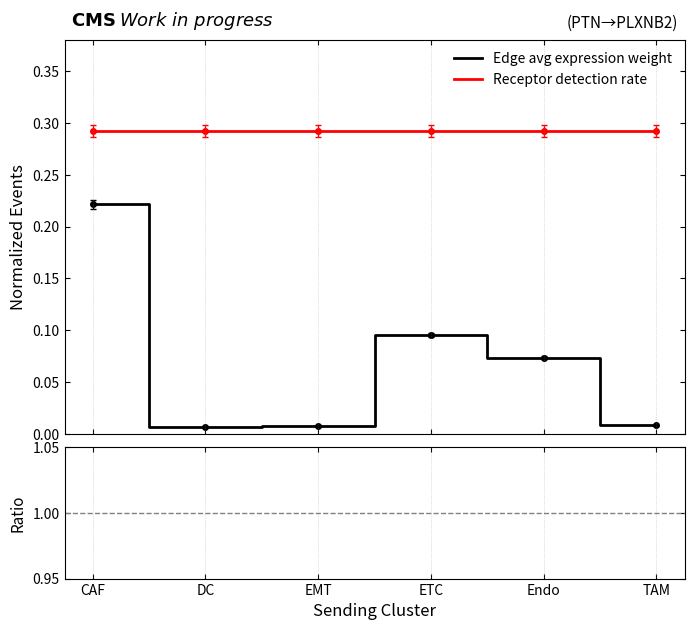

True or false: Receptor detection rate and Edge avg expression weight intersect in this chart.

False